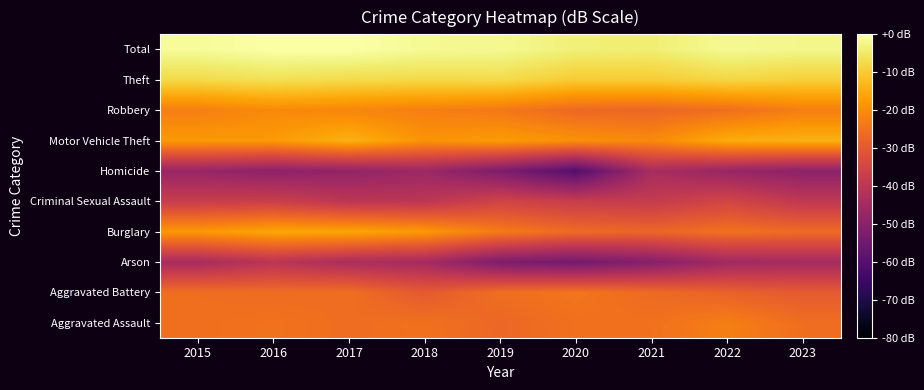

What is the minimum value shown in the chart?

-60.3